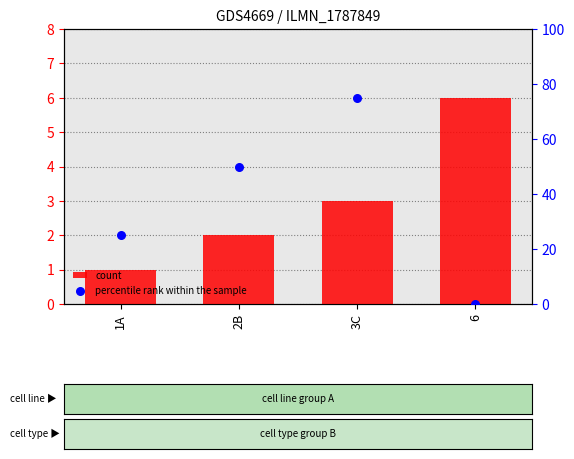

Is the value of percentile rank within the sample at 6 greater than the value of count at 2B?

No